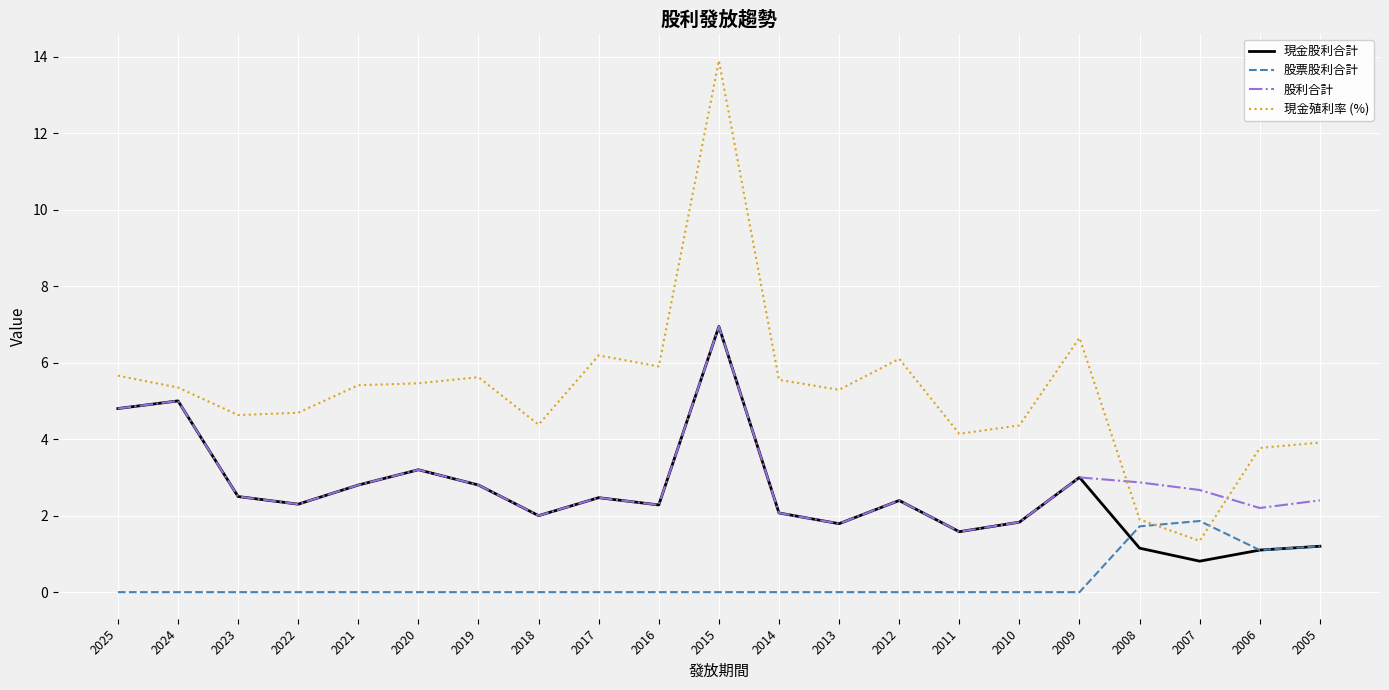

Which series has the largest total across all categories?

現金殖利率 (%)